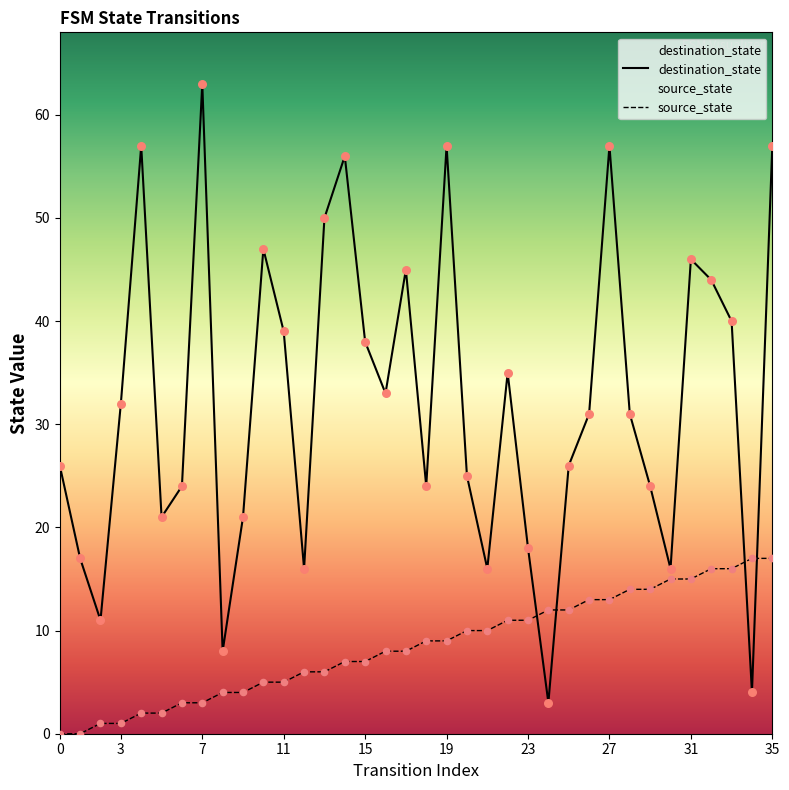

Which series has the largest total across all categories?

destination_state